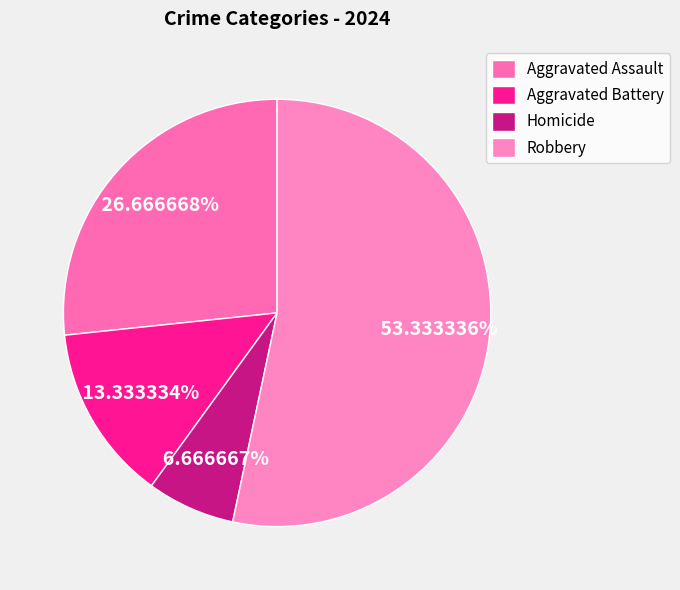

To the nearest percent, what is the combined percentage of Robbery and Aggravated Assault?

80%